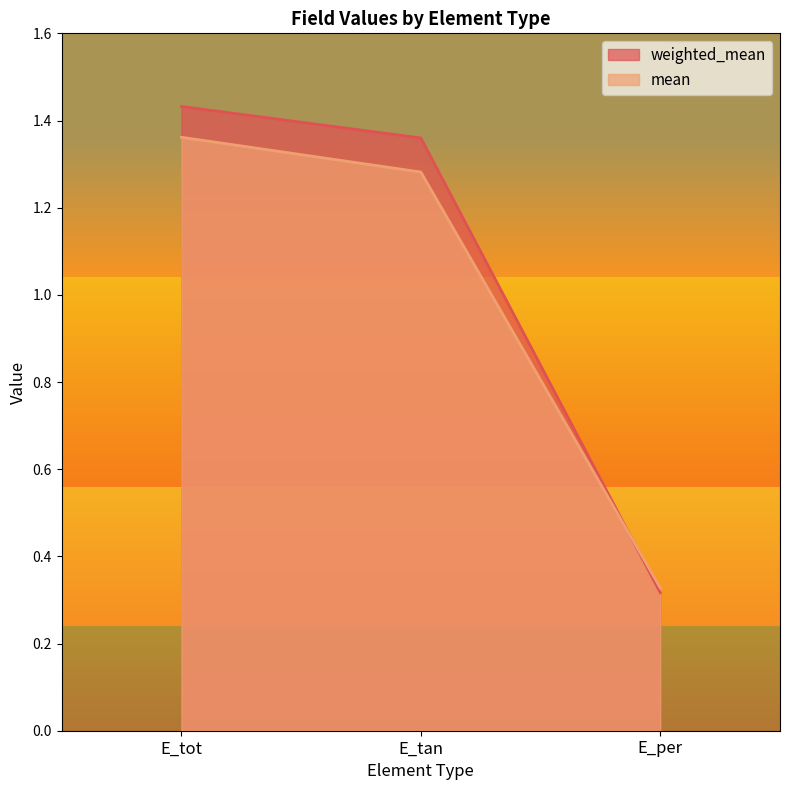

What are all the series names shown in the legend?

weighted_mean, mean